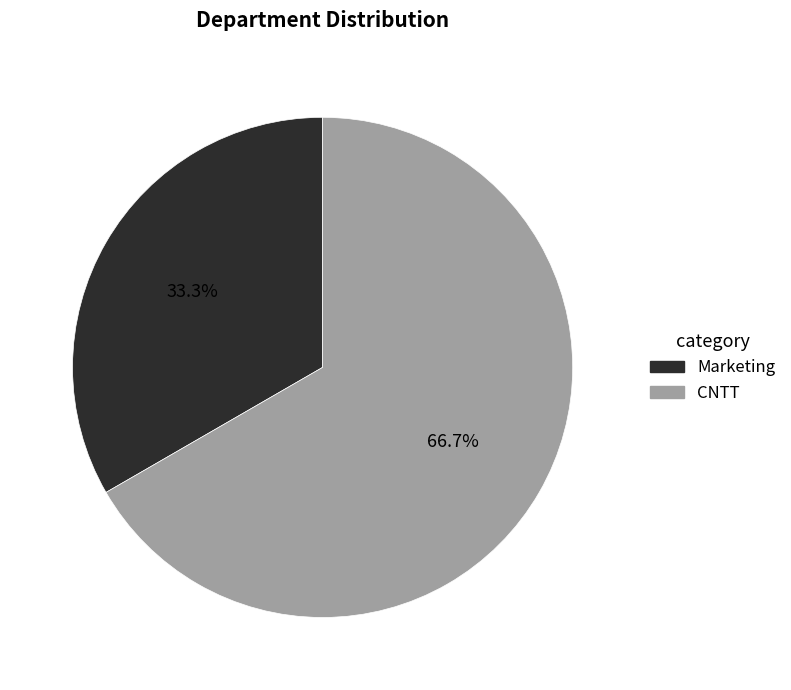

To the nearest percent, what is the combined percentage of CNTT and Marketing?

100%